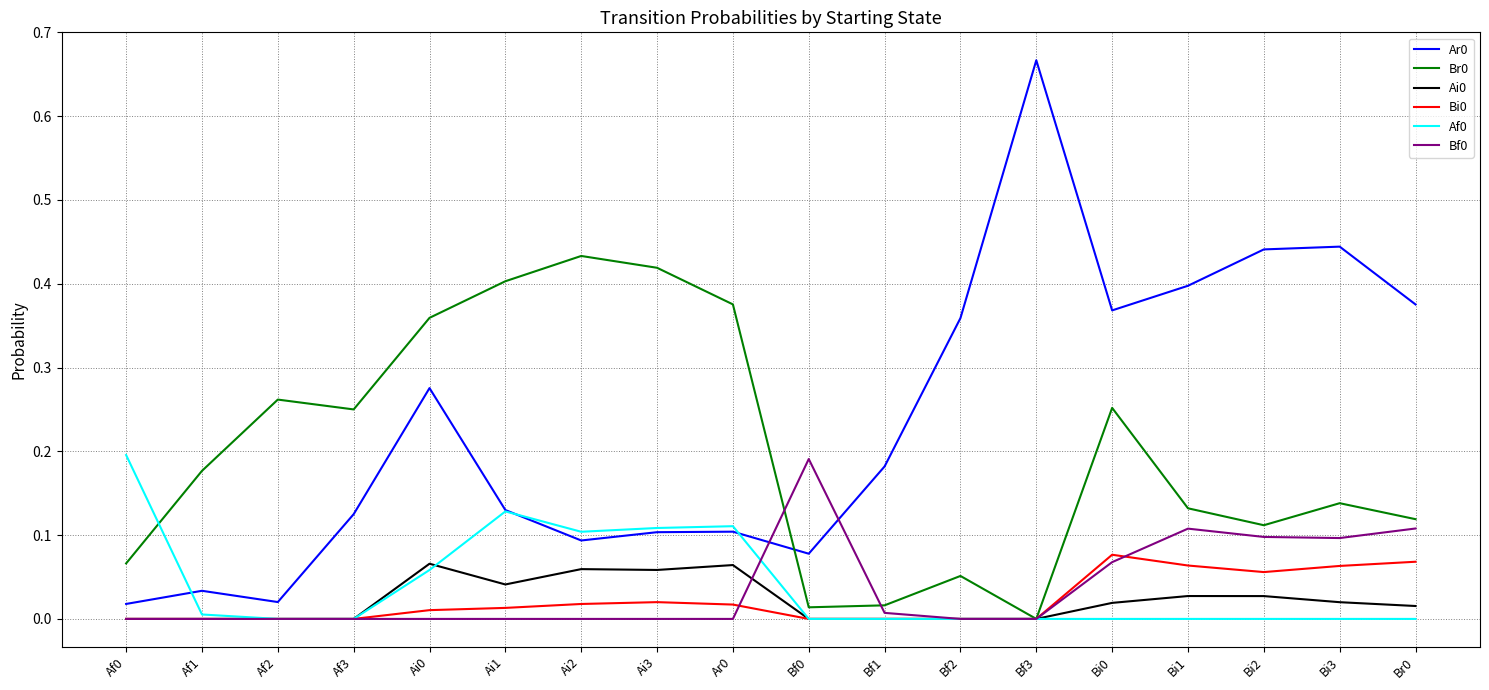

What is the total value across all series at Bi0?

0.8